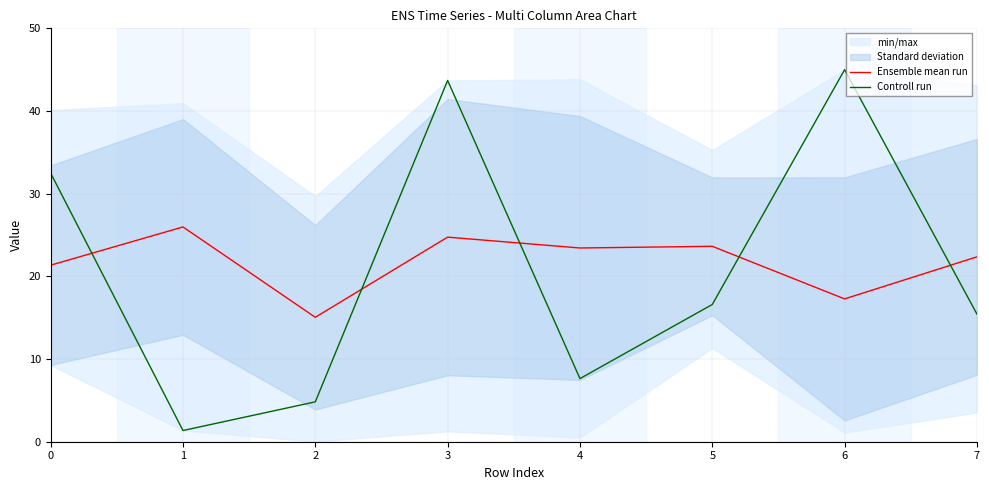

Reading left to right, extract all data points from this chart.

Ensemble mean run: 21.4	26.0	15.1	24.7	23.4	23.6	17.3	22.4
Controll run: 32.5	1.4	4.8	43.7	7.6	16.6	45.0	15.4